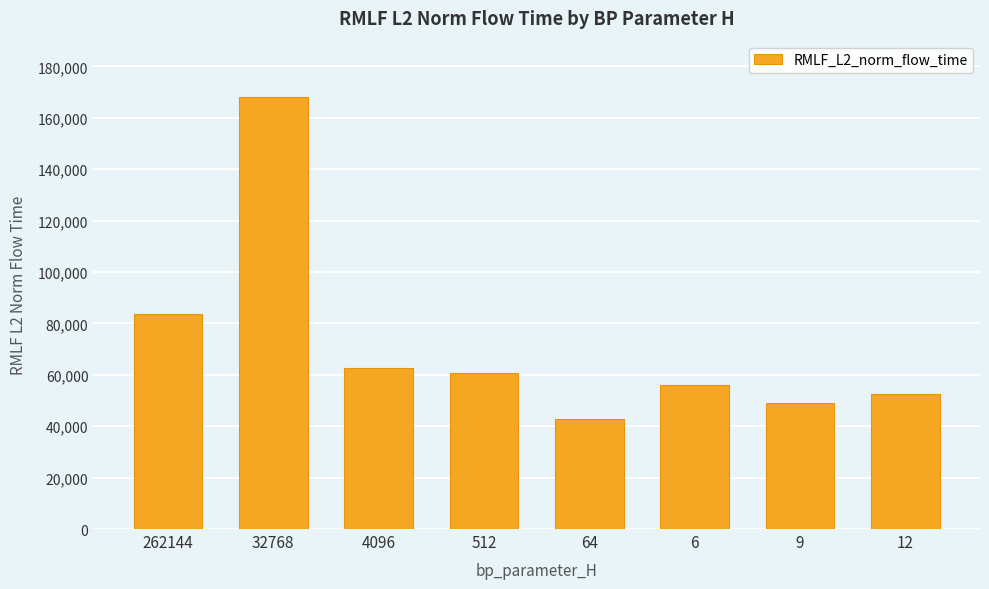

Which label corresponds to the largest value in the chart?

32768